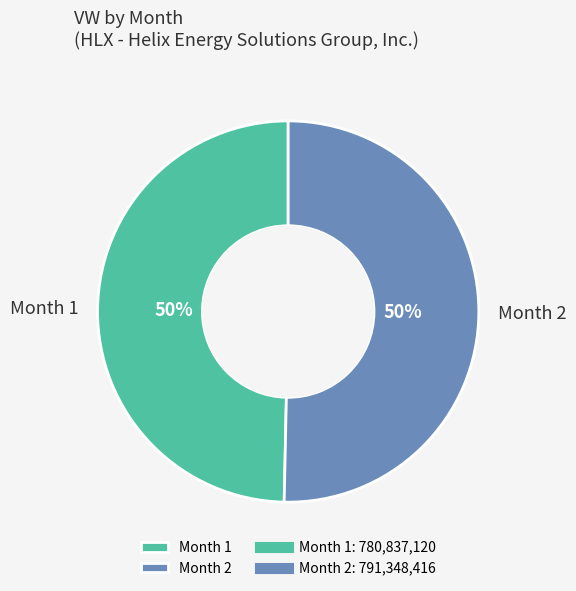

What percentage is the Month 2 slice, to the nearest percent?

50%